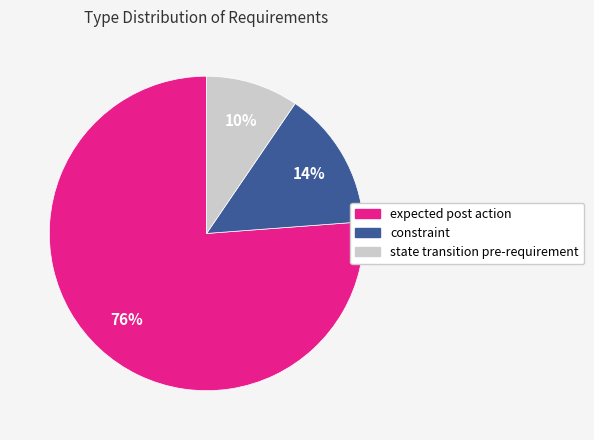

Do state transition pre-requirement and constraint together represent more than half of the pie?

No